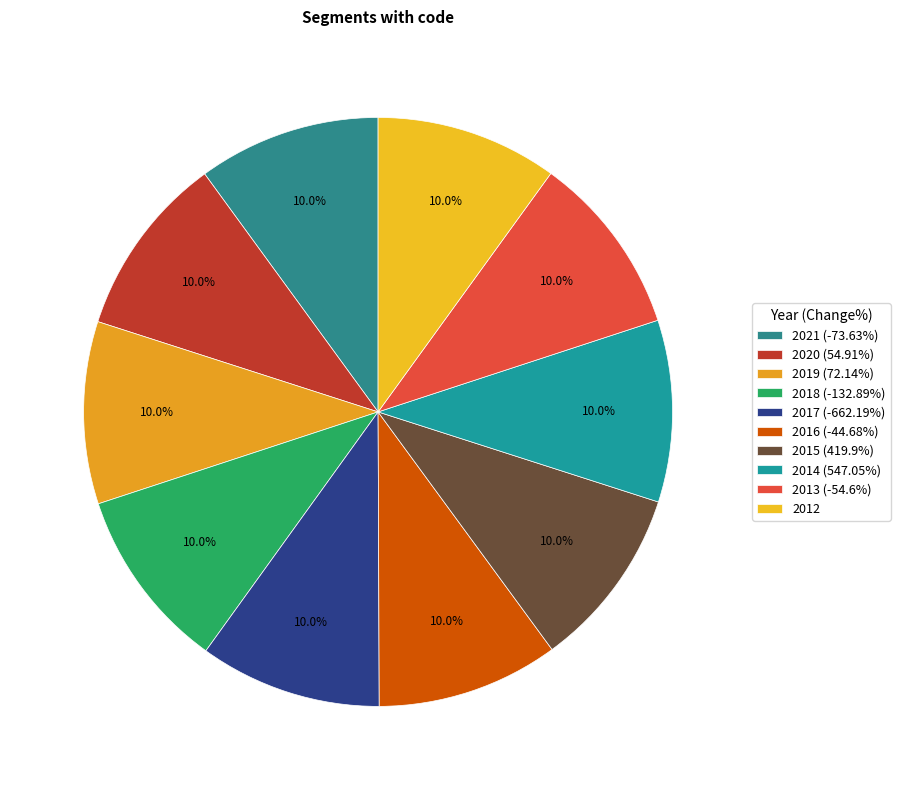

Does any single category account for the majority?

No